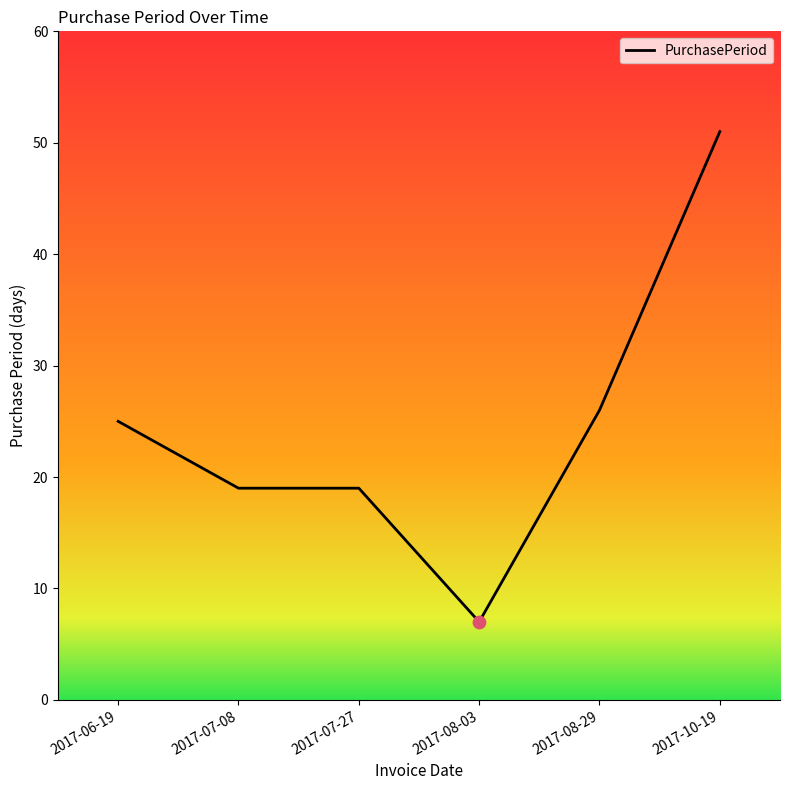

Between 2017-06-19 and 2017-08-03, which is larger?

2017-06-19